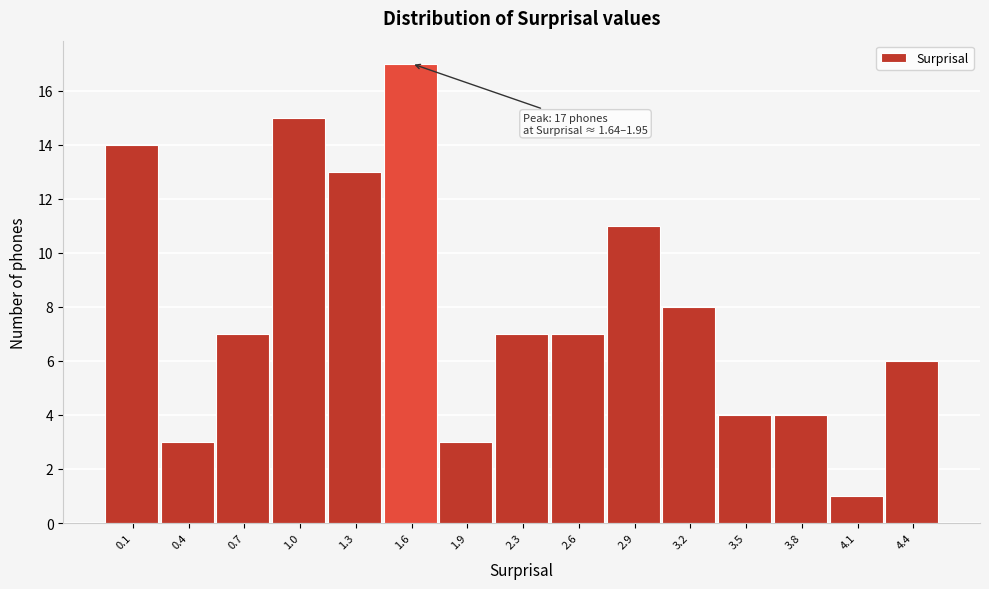

Reading right to left, transcribe all the data shown in this chart.

6	1	4	4	8	11	7	7	3	17	13	15	7	3	14